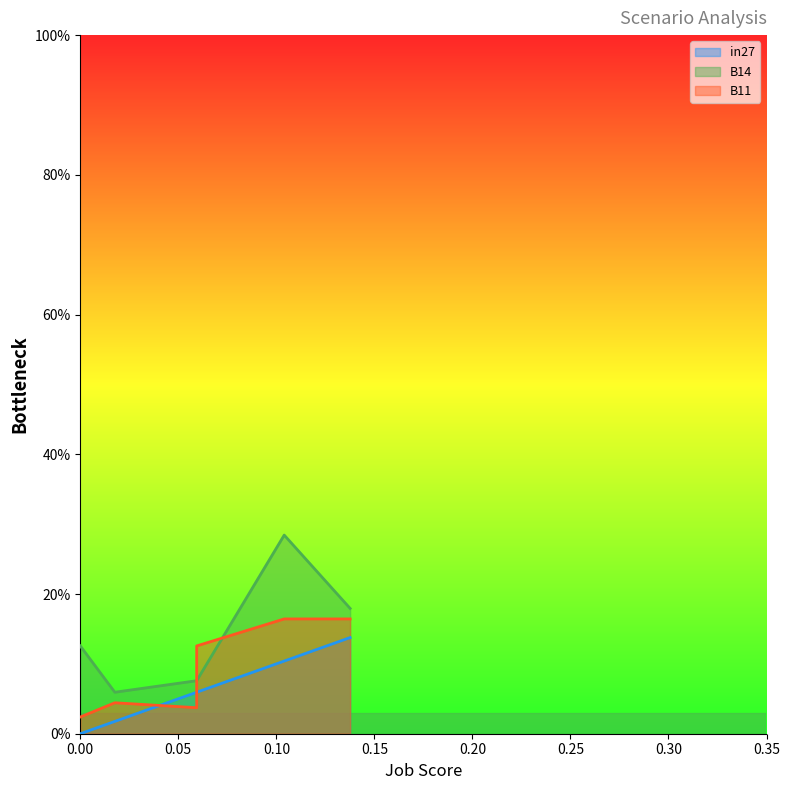

What is the sum of all in27 values?

0.4